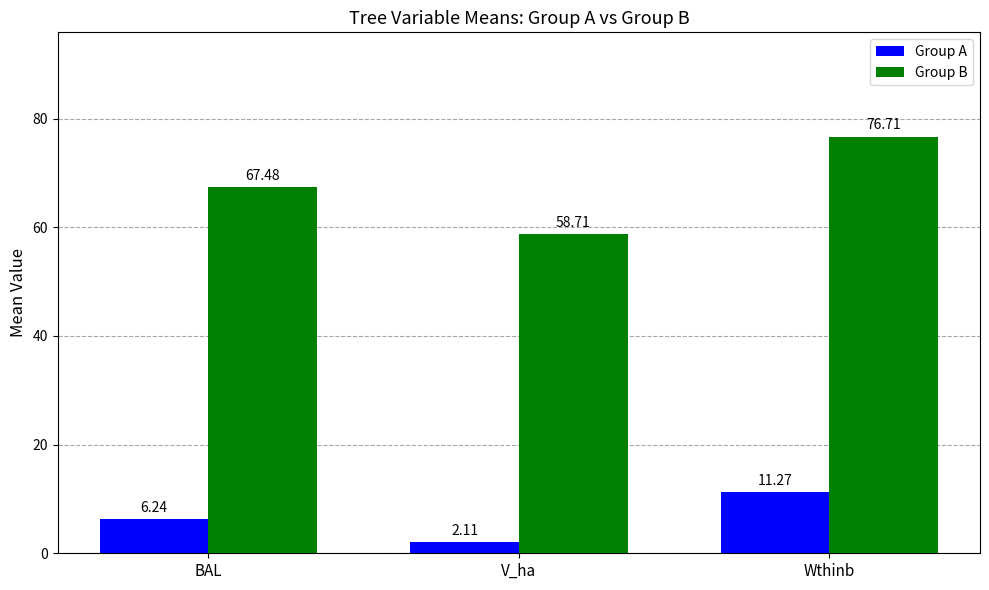

At how many categories does at least one series exceed 33?

3